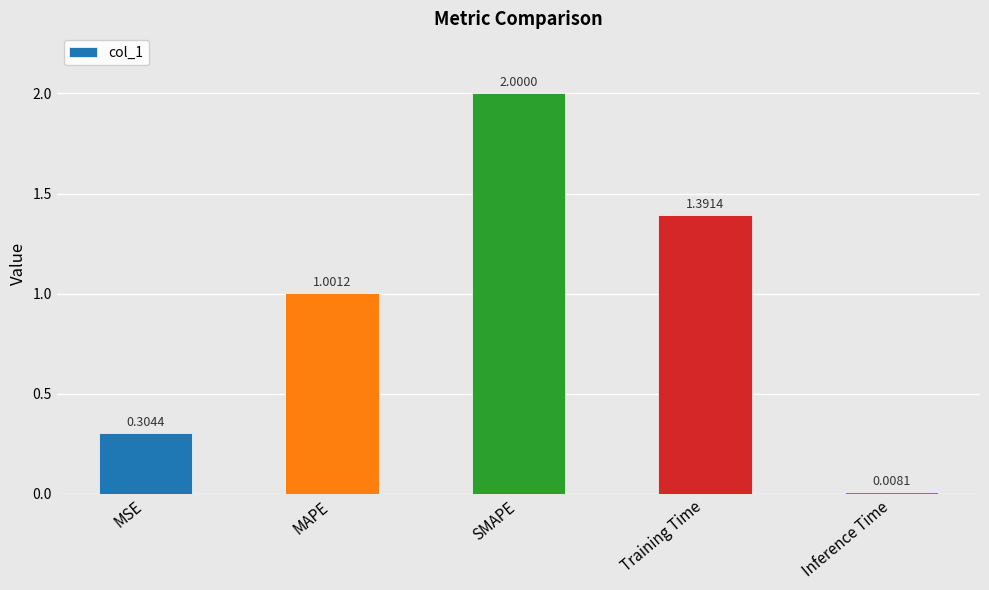

What position from the right is SMAPE?

3